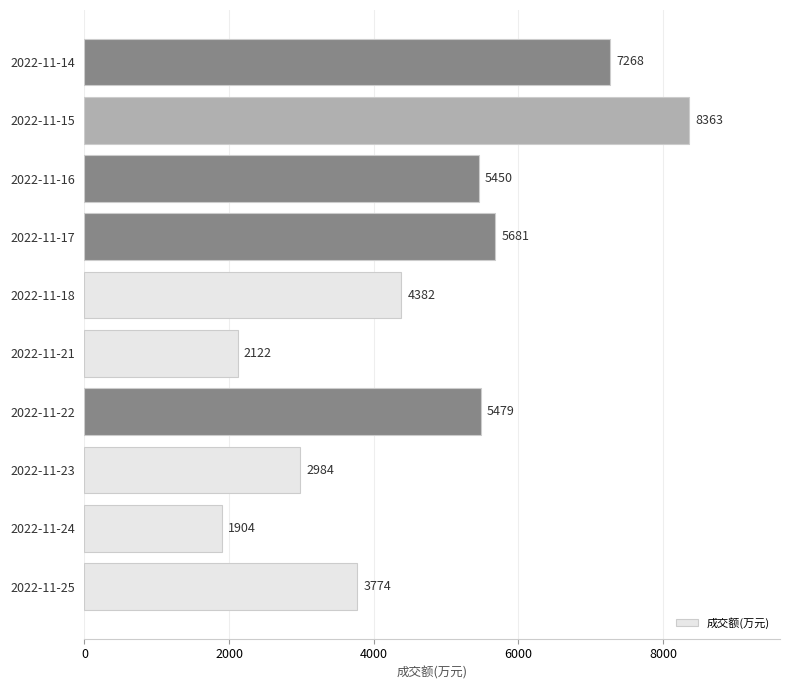

The value at 2022-11-22 is 3299. True or false?

False